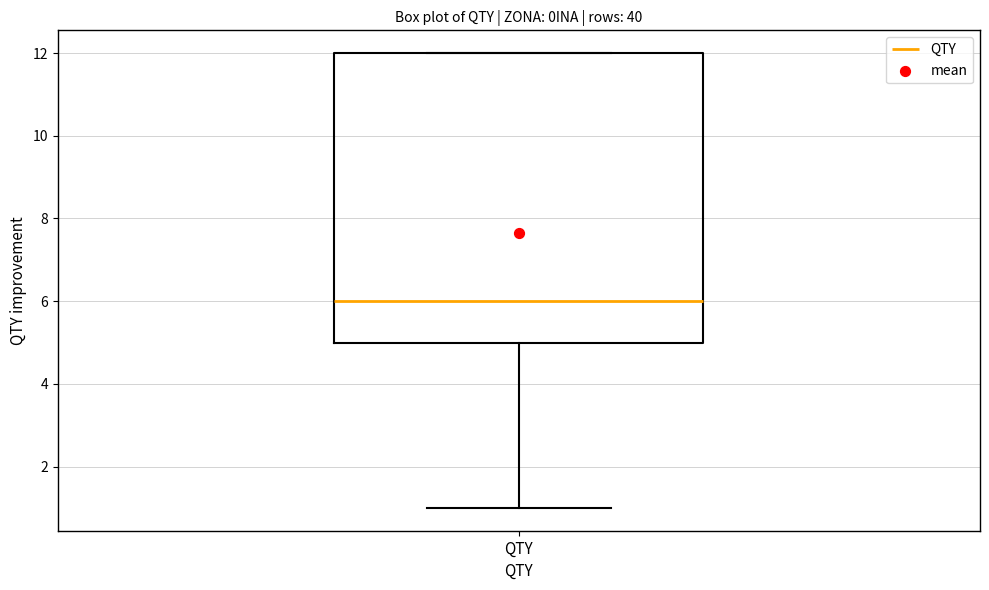

Where does the median line of the box for QTY sit on the y-axis? The values are not printed on the chart, so give them approximately, as read against the axis.

6